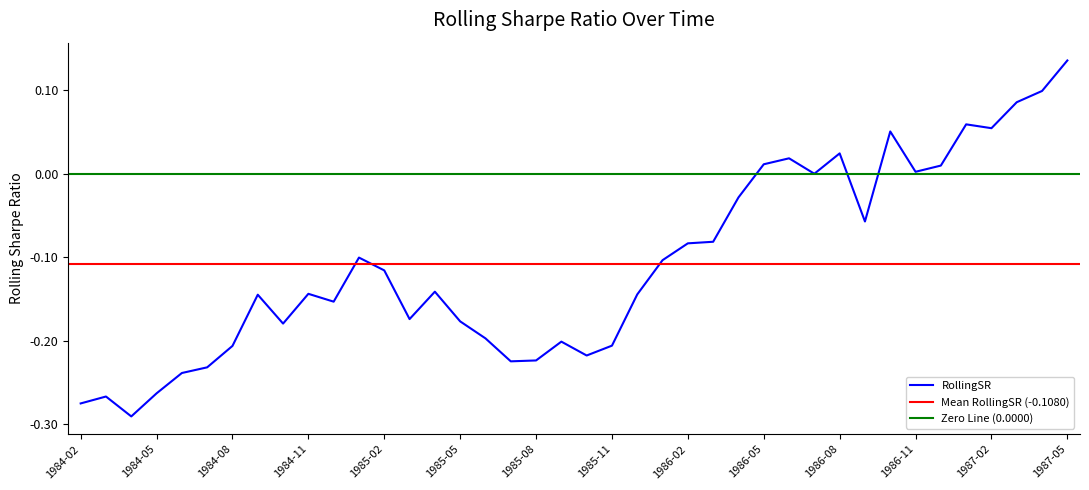

The value at 1986-08 is 0.0. True or false?

False